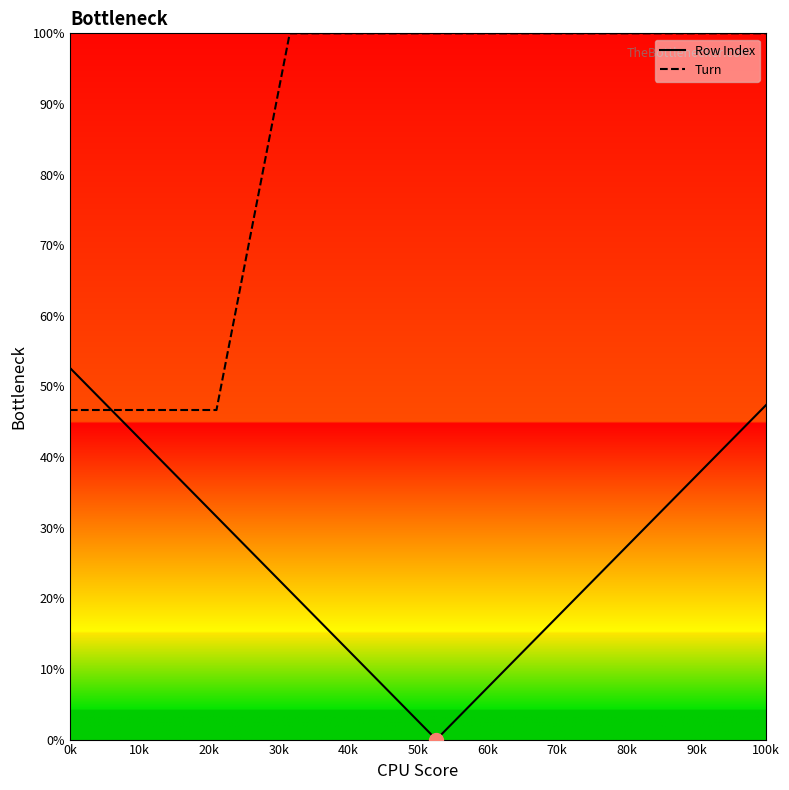

Which series has the largest total across all categories?

Turn